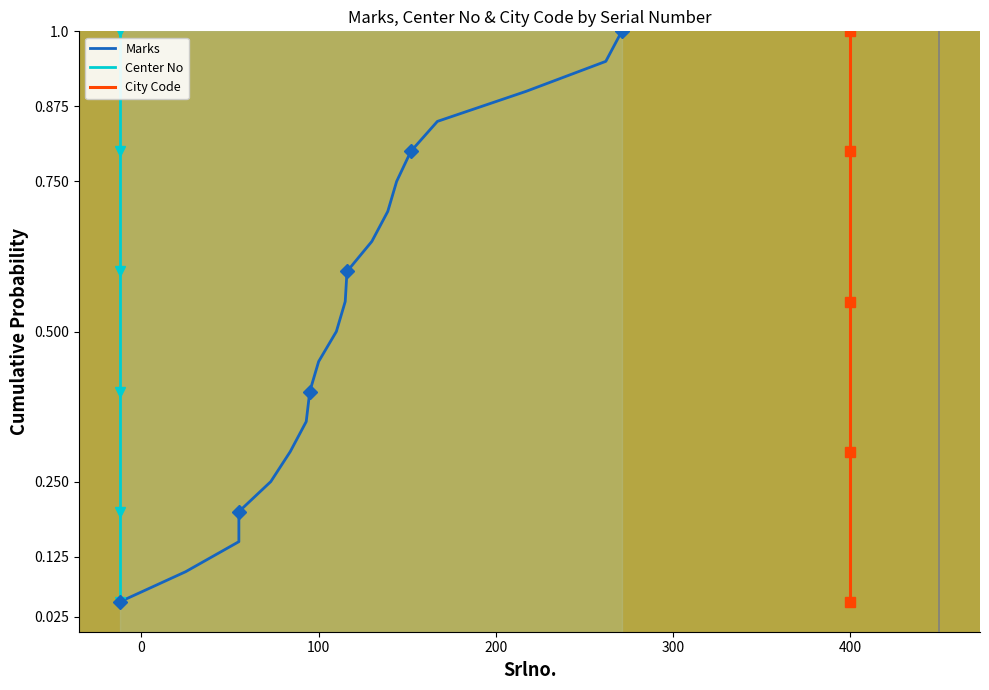

What are all the series names shown in the legend?

Marks, Center No, City Code